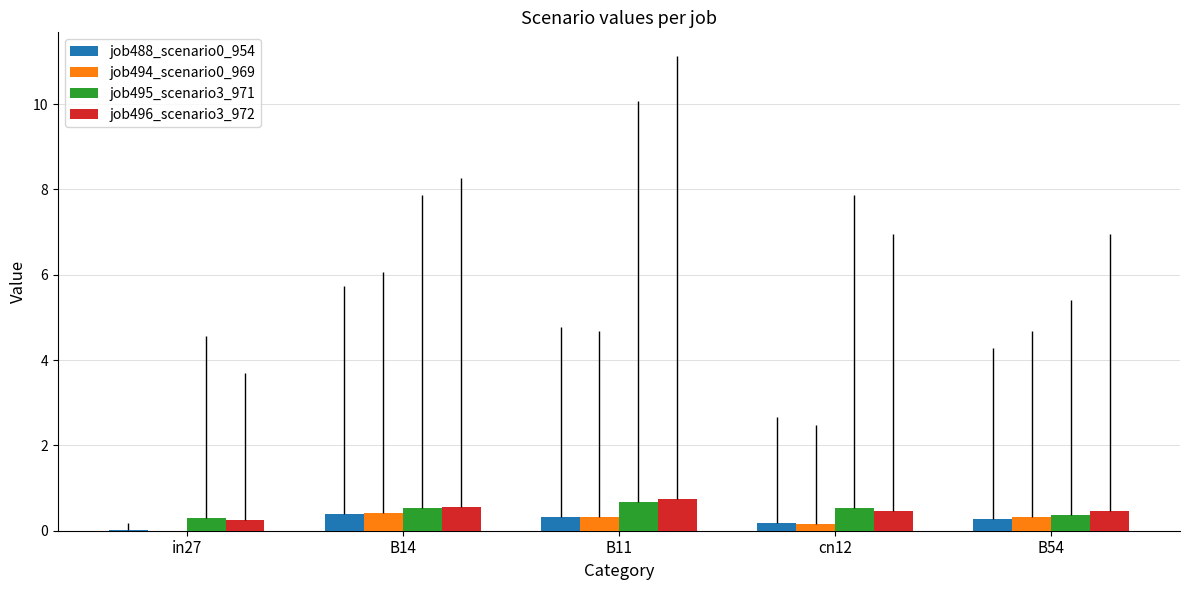

Is it true that job488_scenario0_954 equals 0.4 at B14?

True